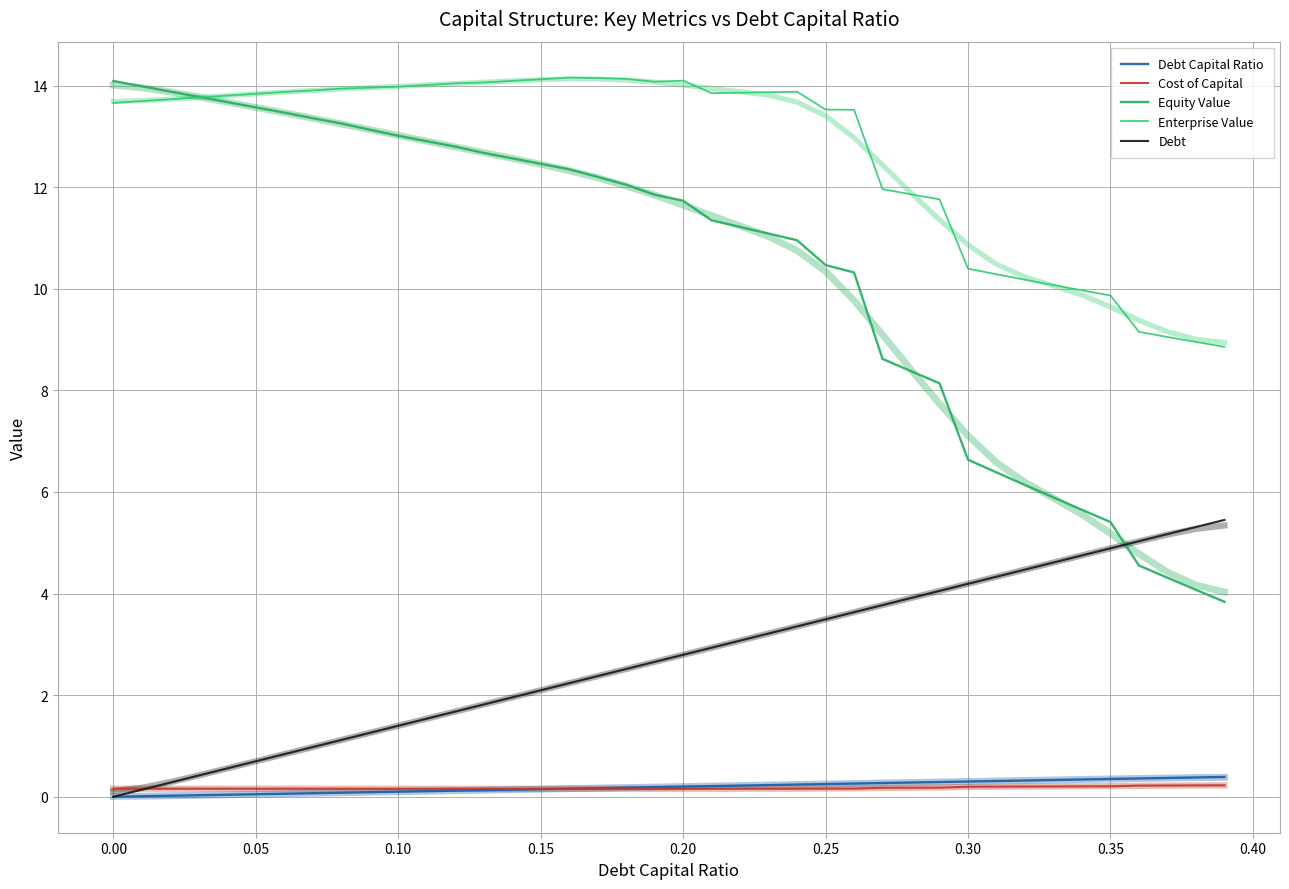

What is the difference between the second highest and minimum values in the Enterprise Value series?

5.3